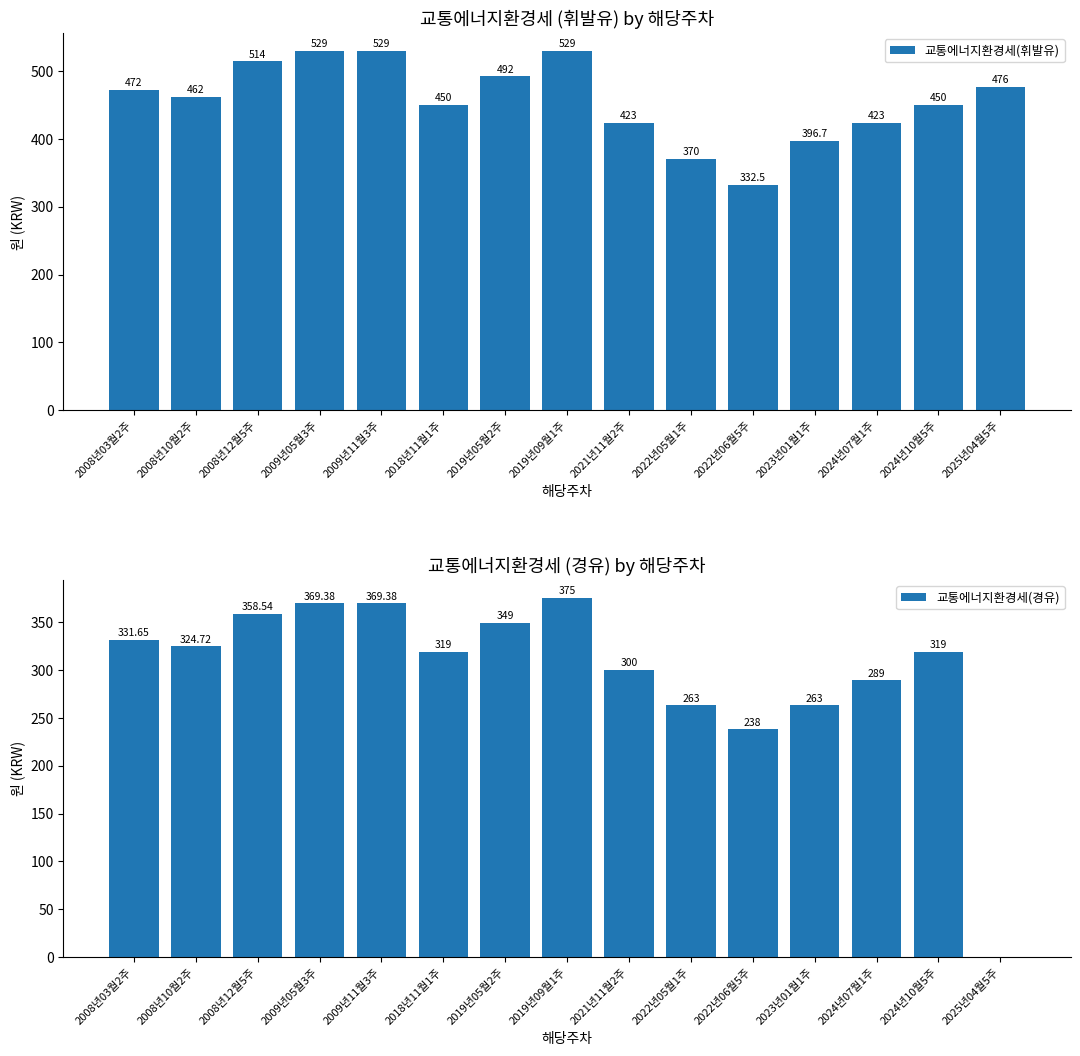

What is the difference between the 교통에너지환경세(경유) values at 2024년07월1주 and 2022년05월1주?

26.0